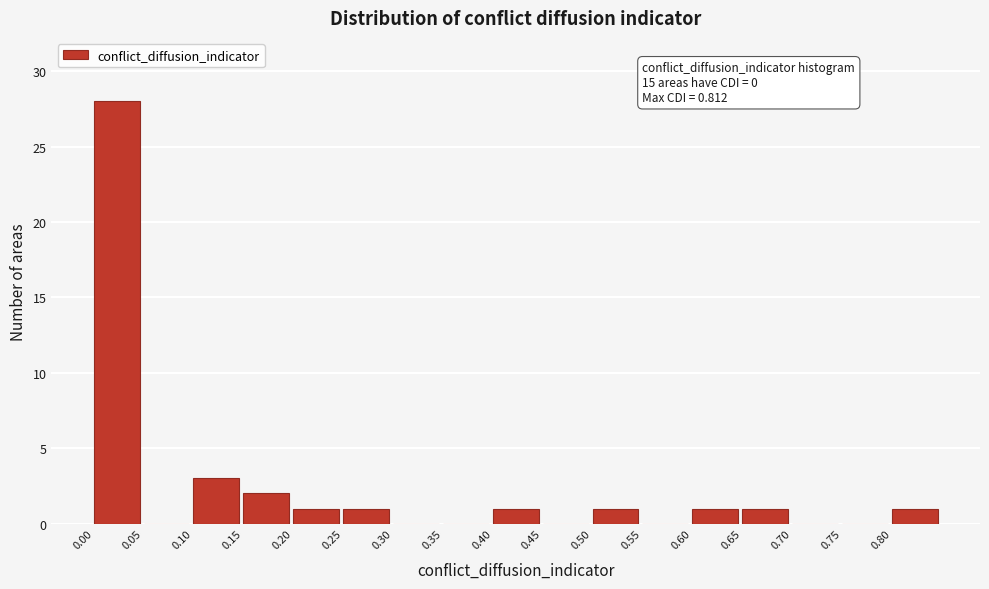

Over which range of the x-axis is the bar tallest?

0.00 to 0.05